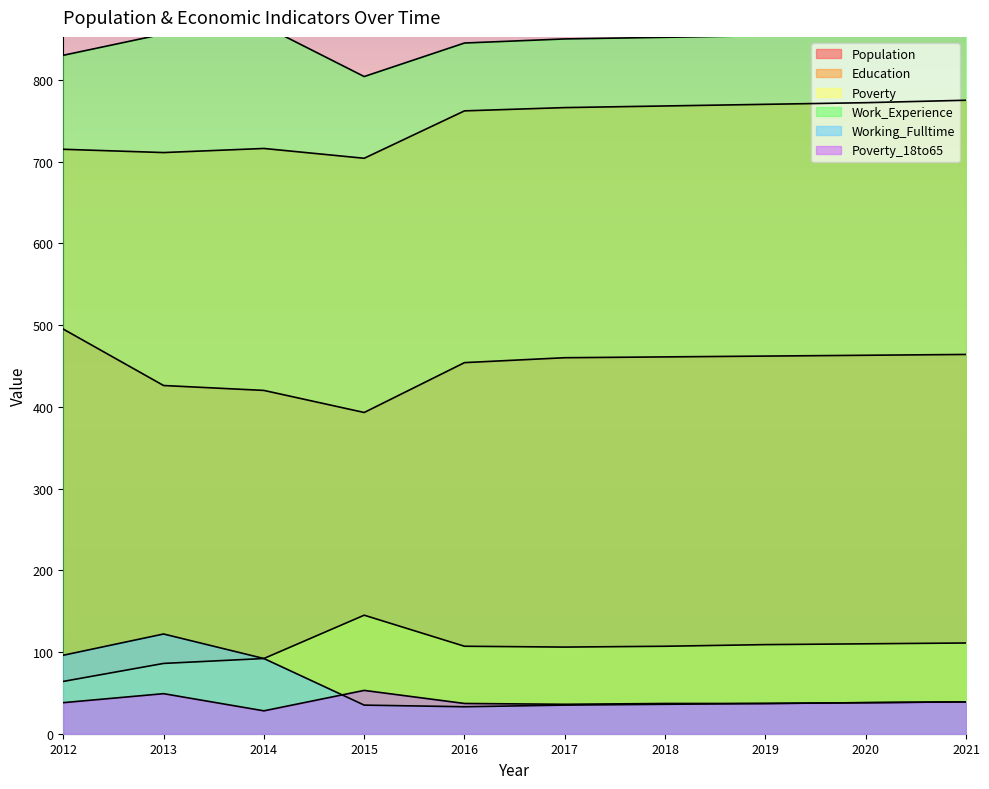

How many distinct data groups are displayed?

6